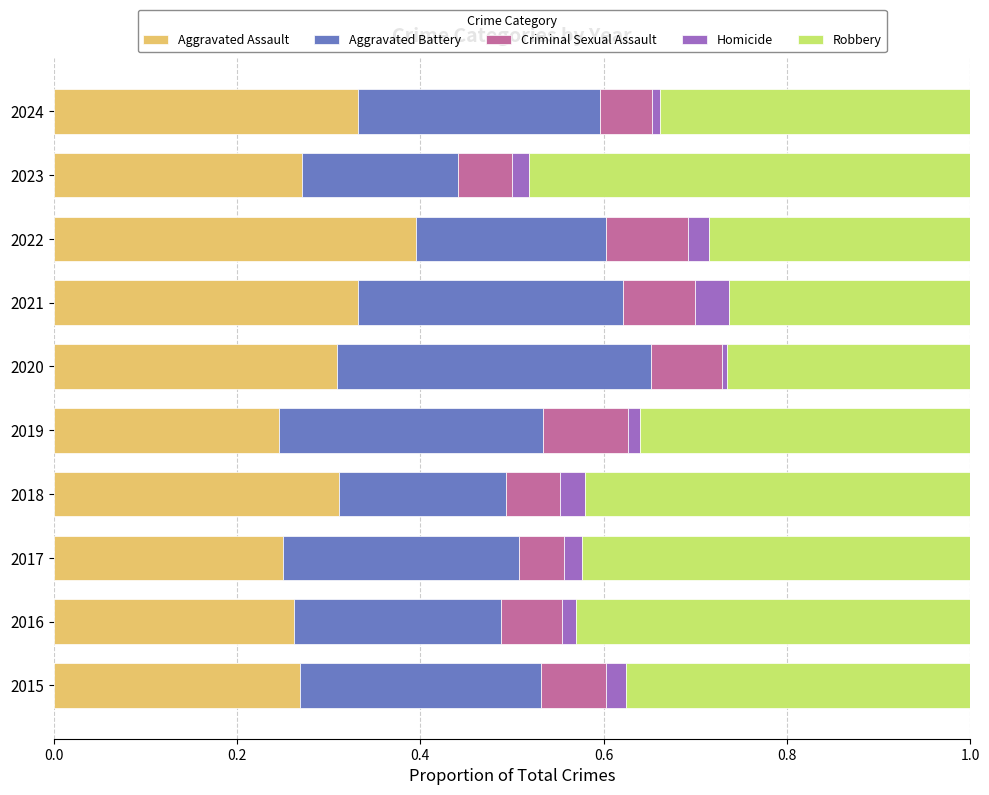

True or false: Aggravated Assault has a value of 0.1 at 2018.

False